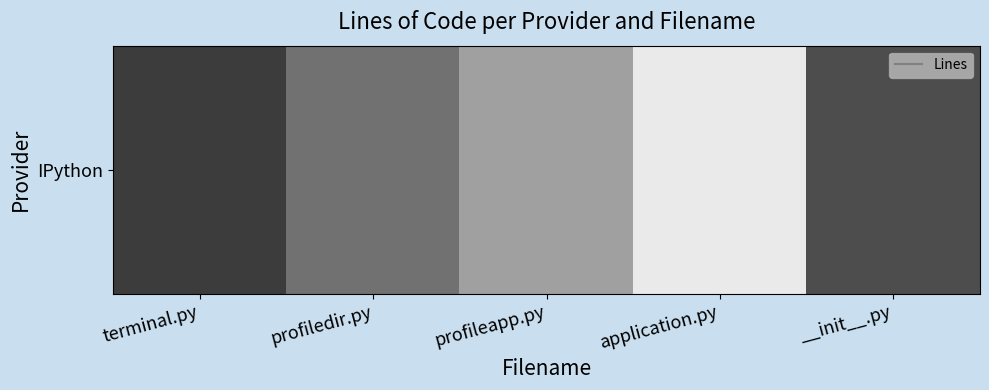

List the labels in order of value, smallest first.

terminal.py, __init__.py, profiledir.py, profileapp.py, application.py